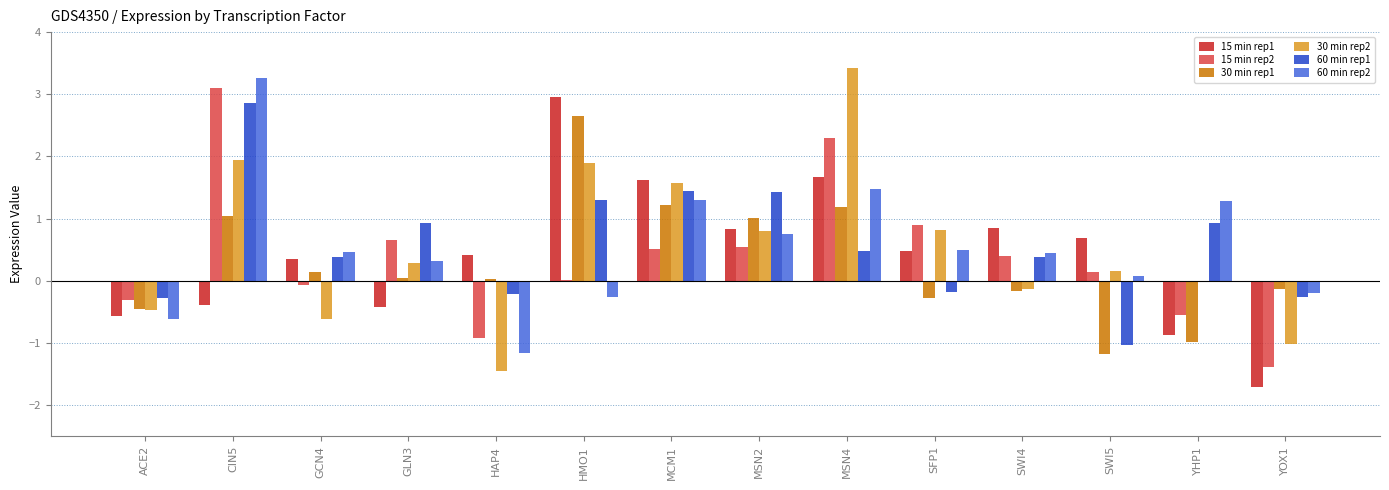

Is the value of 15 min rep1 at HAP4 greater than the value of 30 min rep2 at SFP1?

No